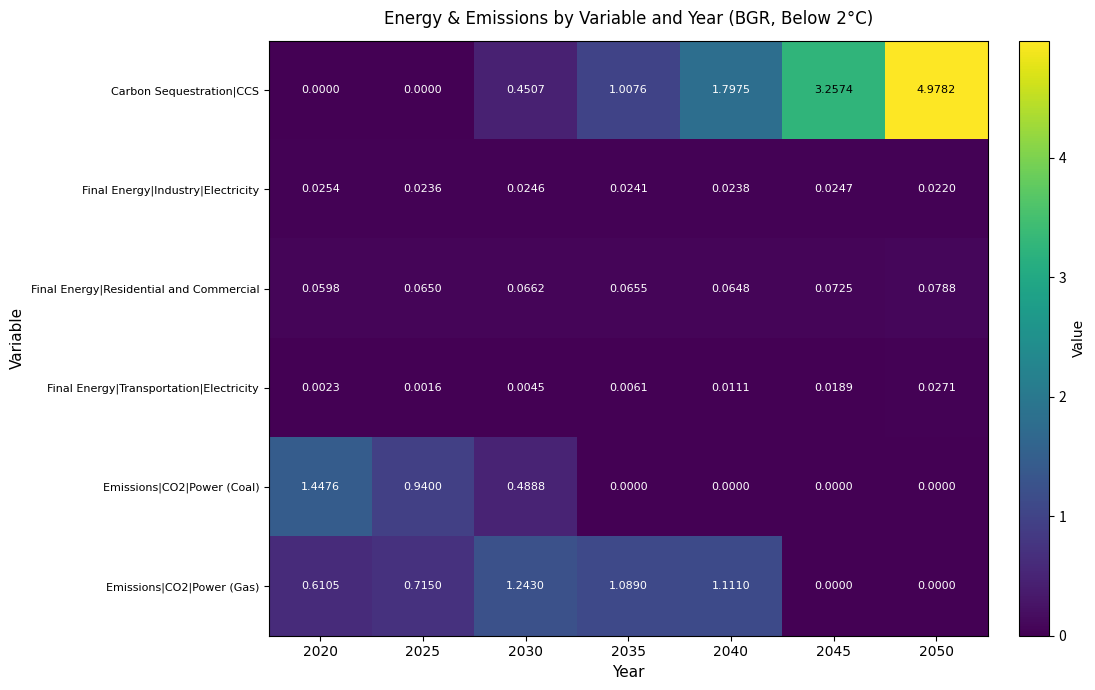

Which series changed the most between 2025 and 2035?

Carbon Sequestration|CCS